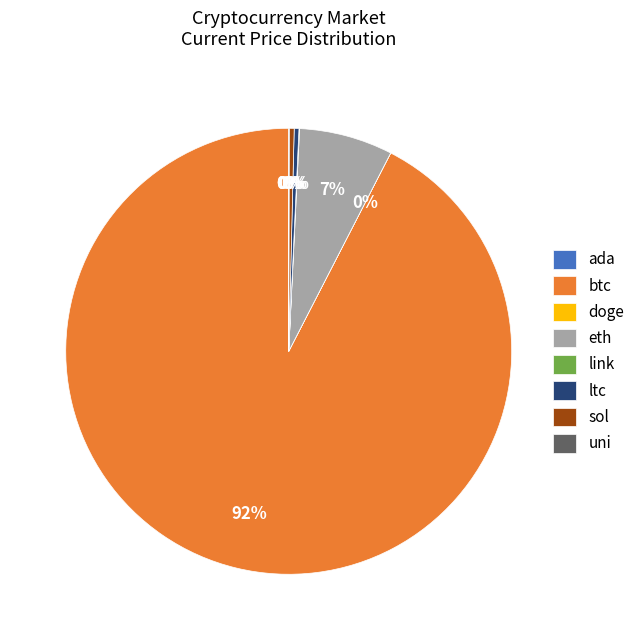

Which slice is the largest?

btc